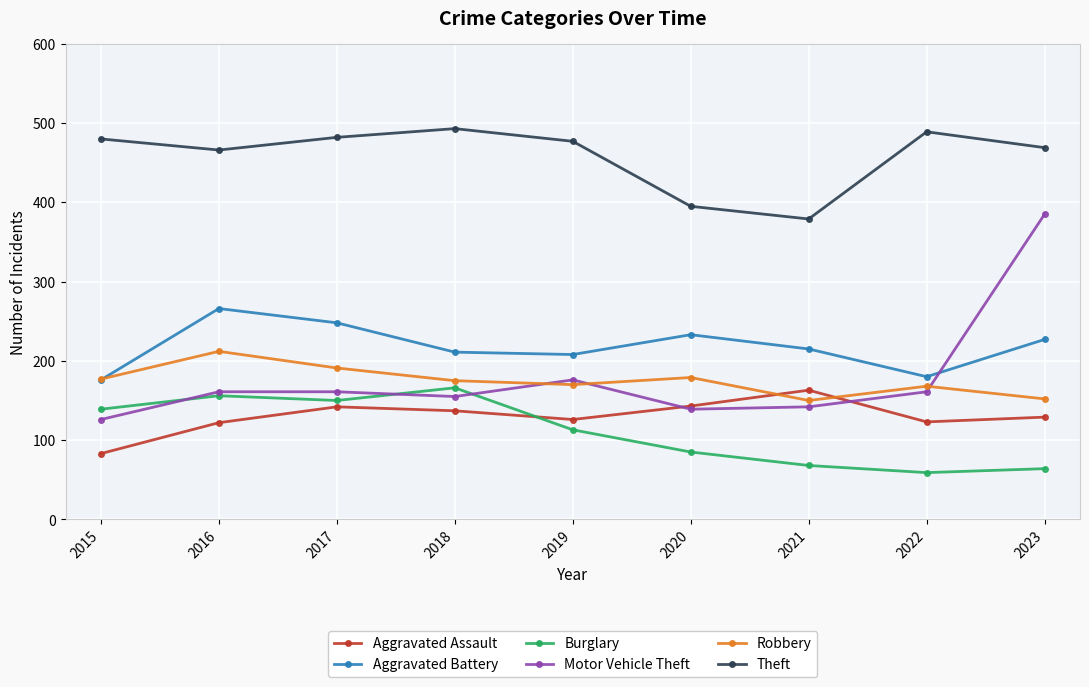

Count the number of categories in the chart.

9